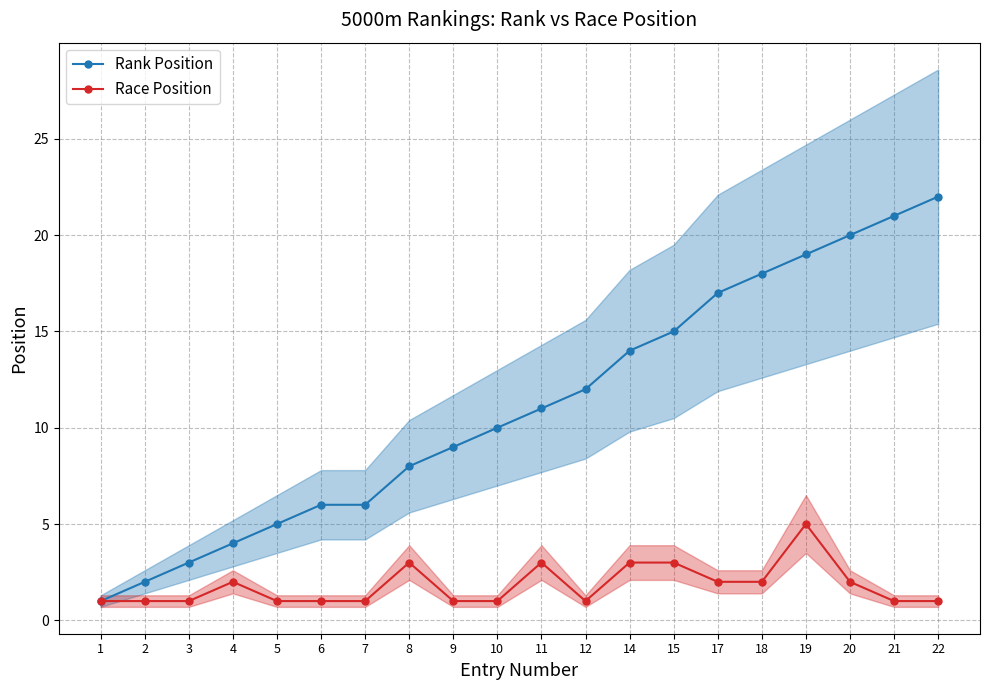

Which series has the widest spread of values?

Rank Position